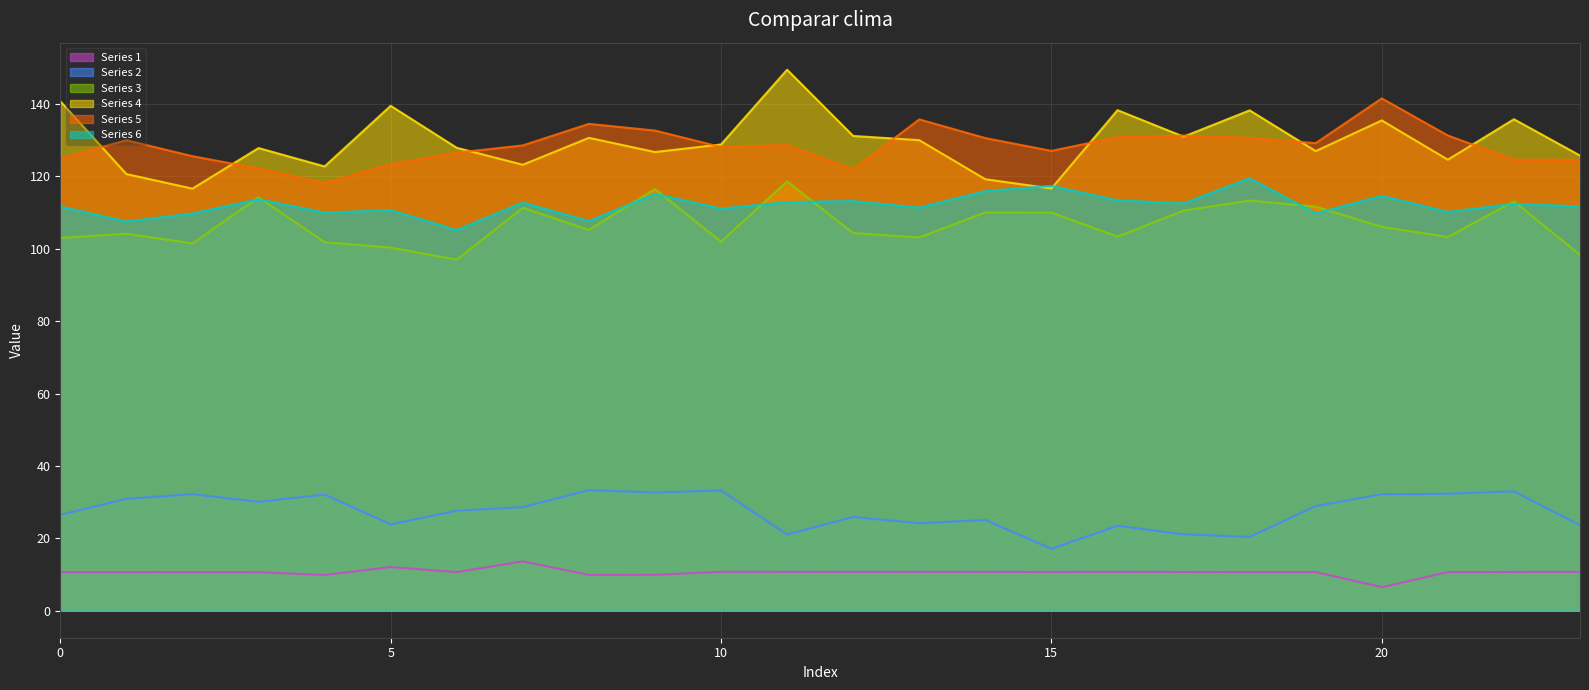

Where is col_5 nearest to the value 129?

19